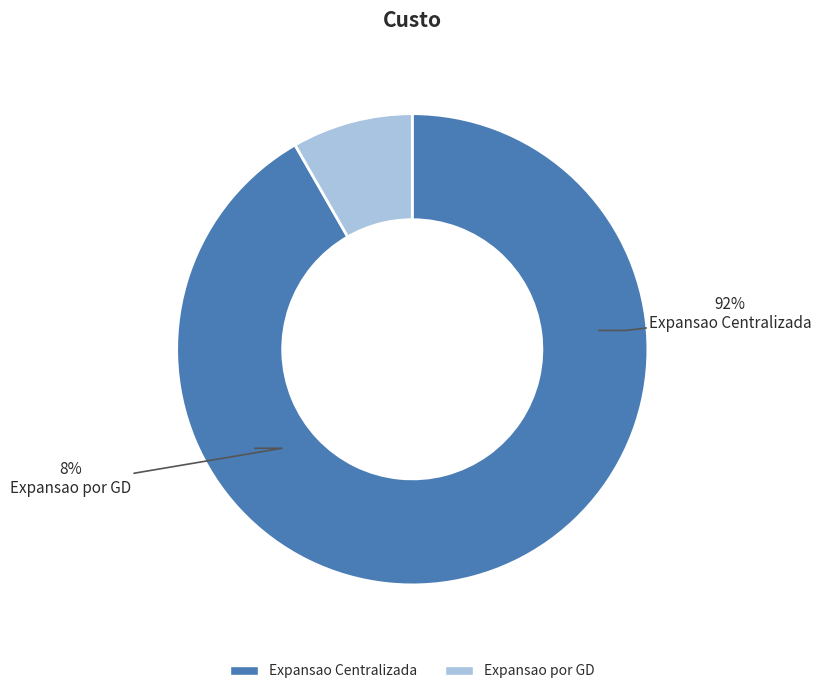

How many slices are in this pie chart?

2